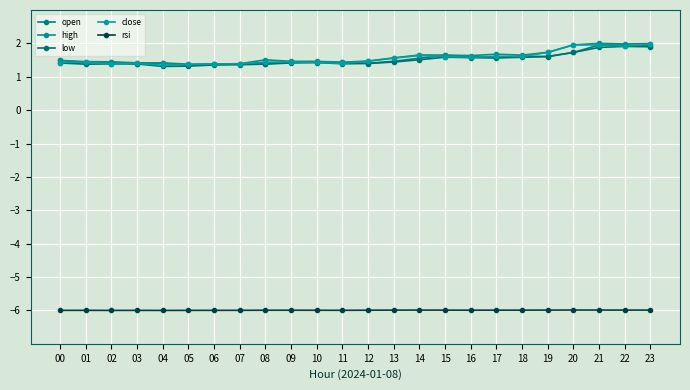

Which category has the lowest value across all series?

04